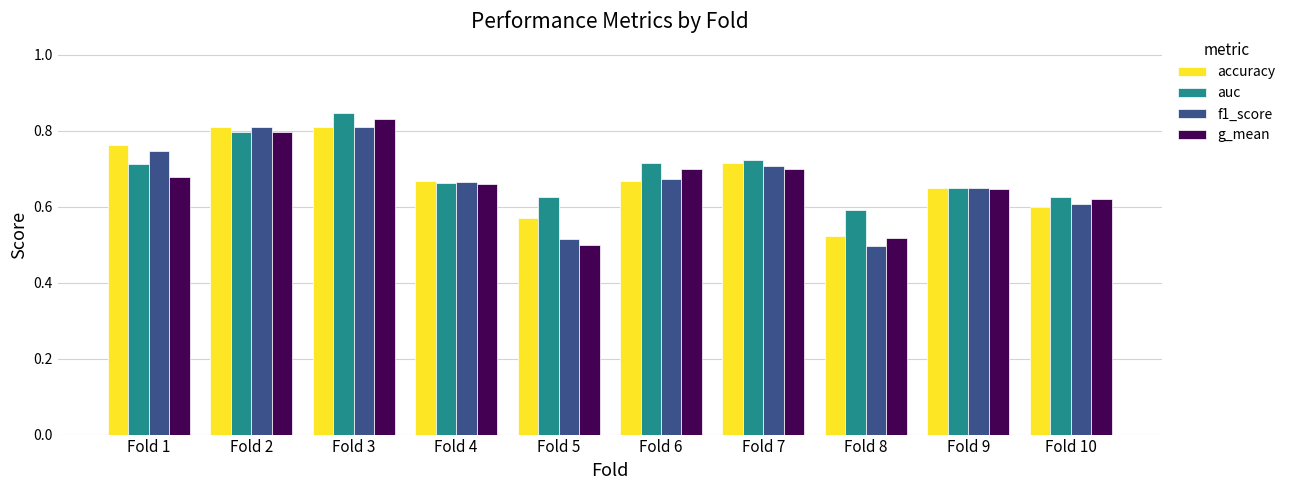

Is it true that g_mean equals 0.2 at Fold 7?

False